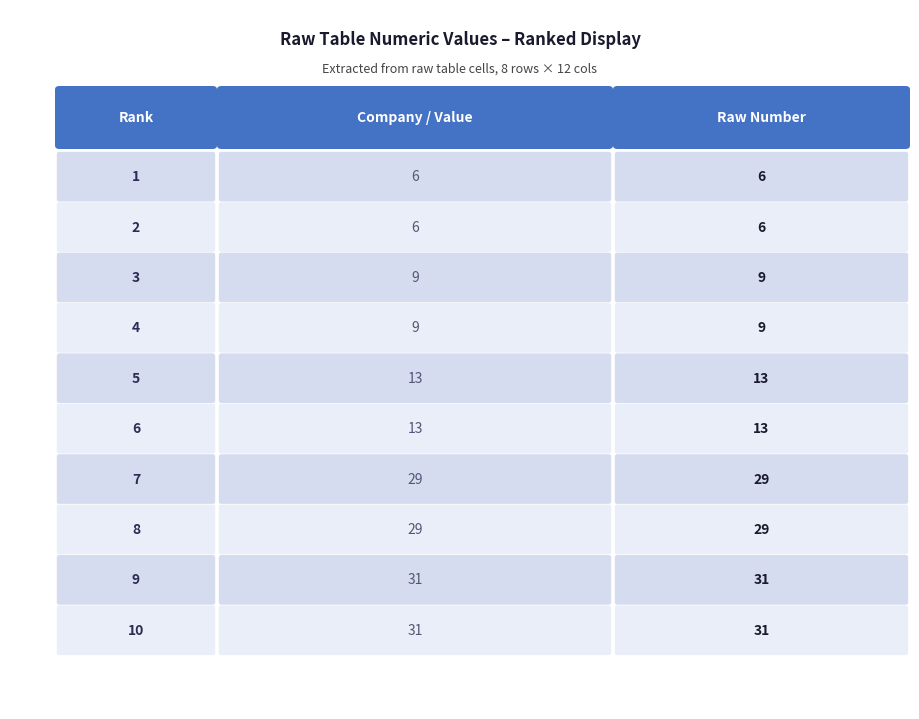

Reading right to left, list all the values displayed in this chart.

31	31	29	29	13	13	9	9	6	6